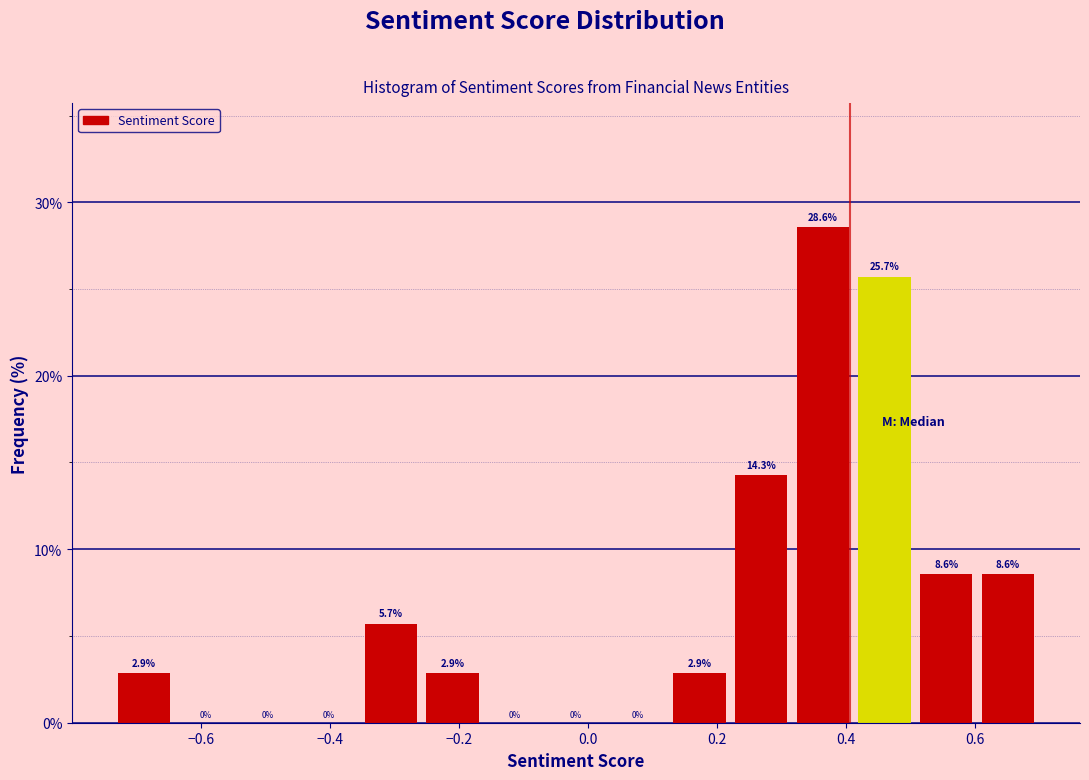

Over which range of the x-axis is the bar tallest?

0.32 to 0.42